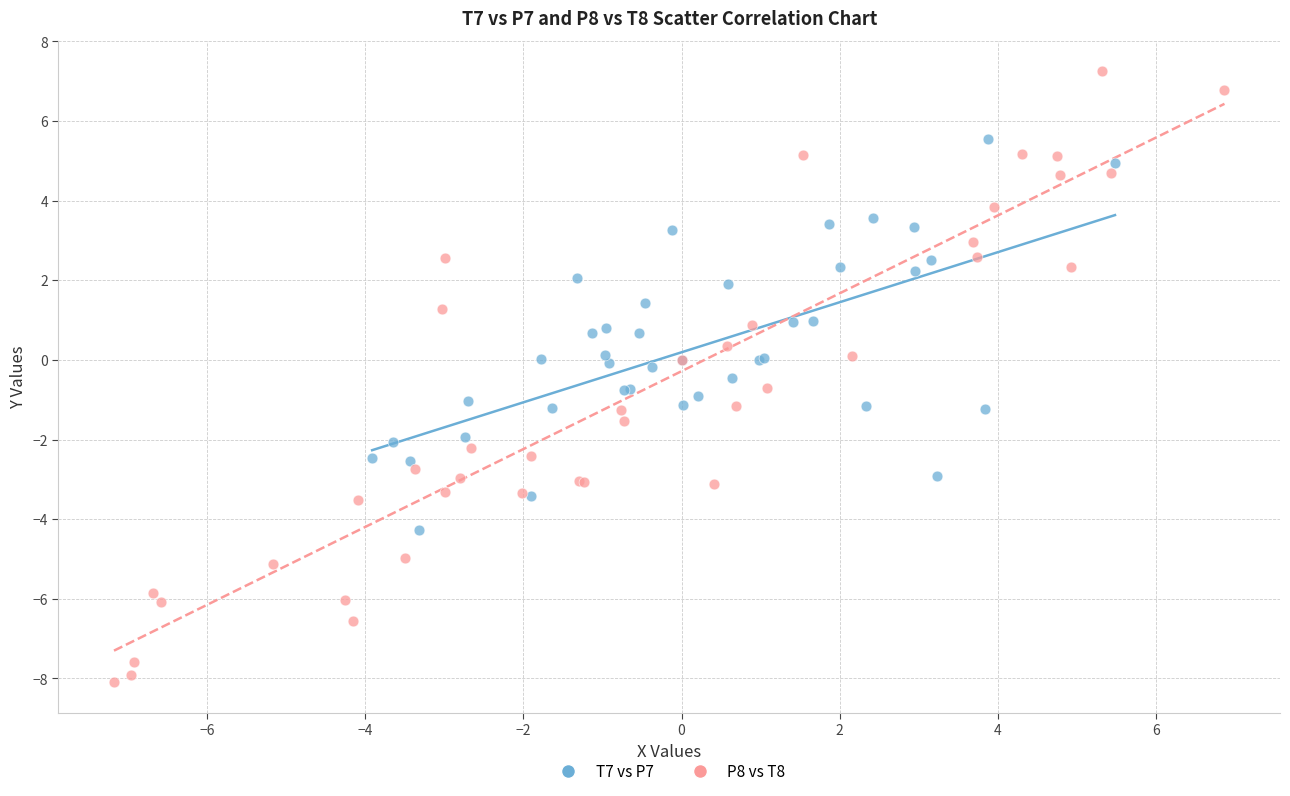

Which series reaches the minimum Y coordinate?

P8 vs T8